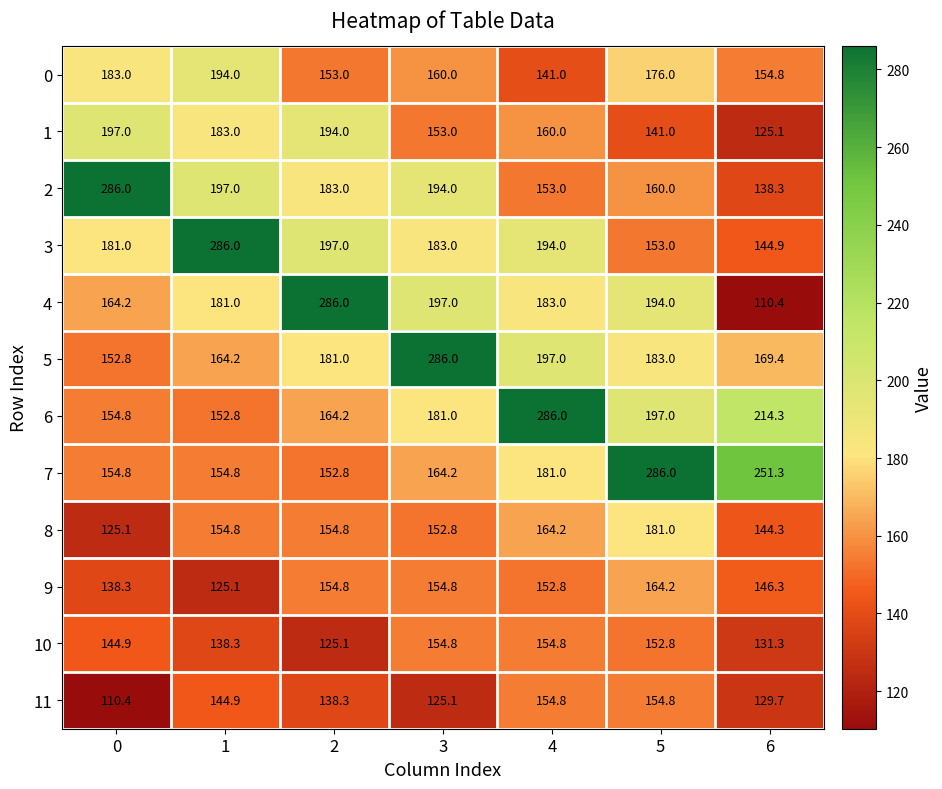

List the labels in order of 6 value, smallest first.

1, 0, 2, 3, 5, 6, 4